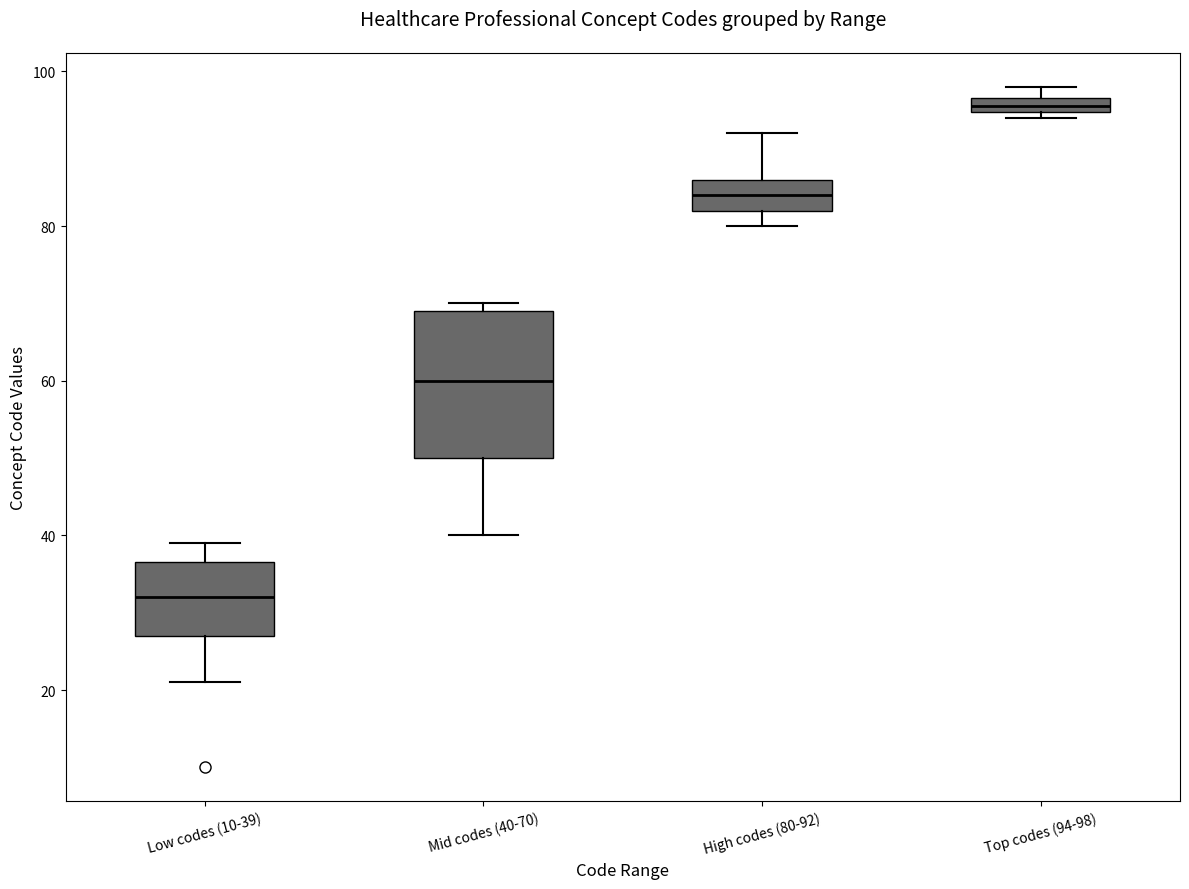

Where is the upper edge of the box for Top codes (94-98) on the y-axis? The values are not printed on the chart, so give them approximately, as read against the axis.

96